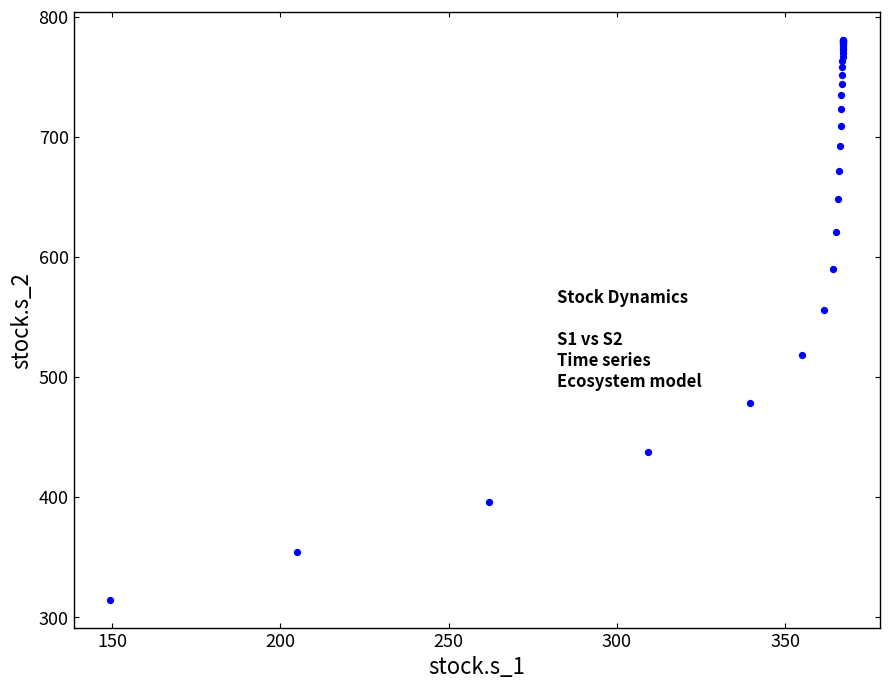

What Y value in the scatter plot is closest to 547?

555.5